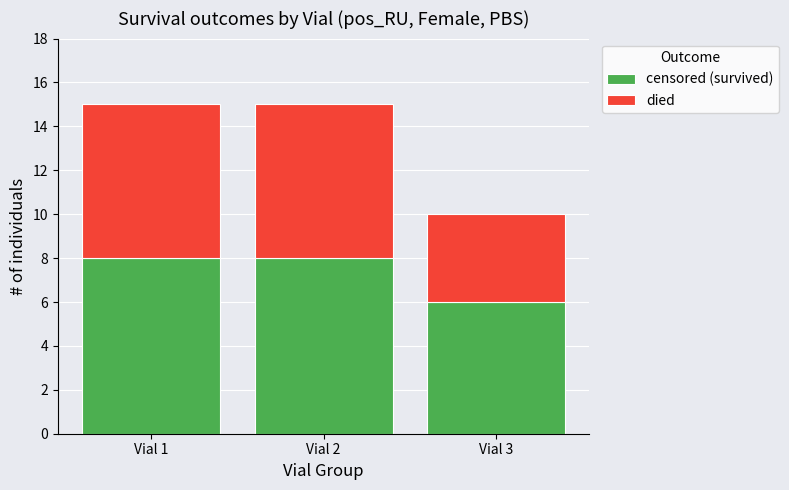

The censored (survived) series shows 8 at Vial 1. True or false?

True